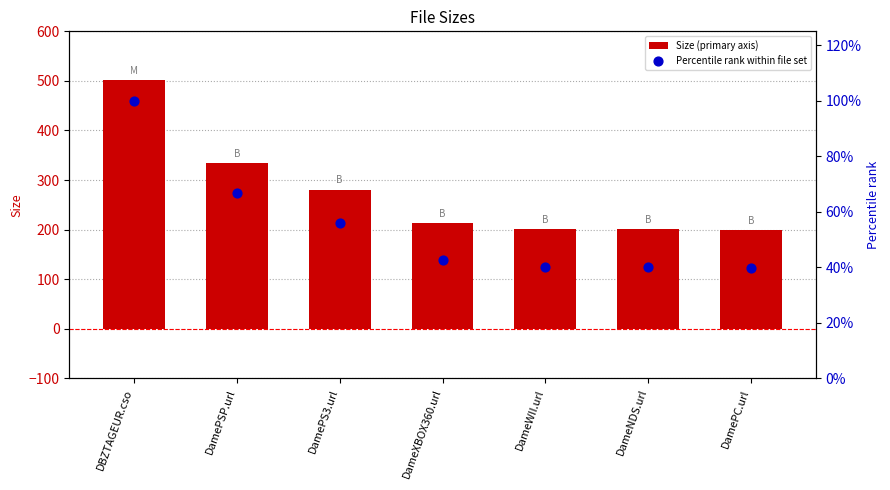

What are all the series names shown in the legend?

Size (primary axis), Percentile rank within file set